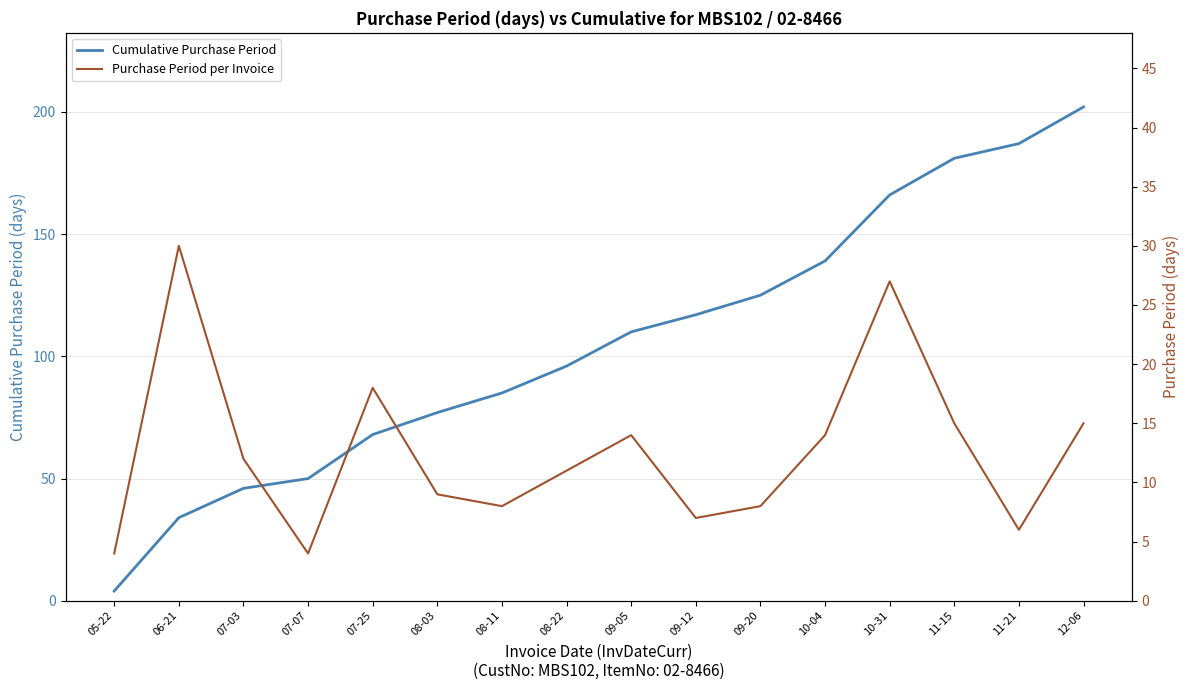

What is the average value of the Cumulative Purchase Period series?

105